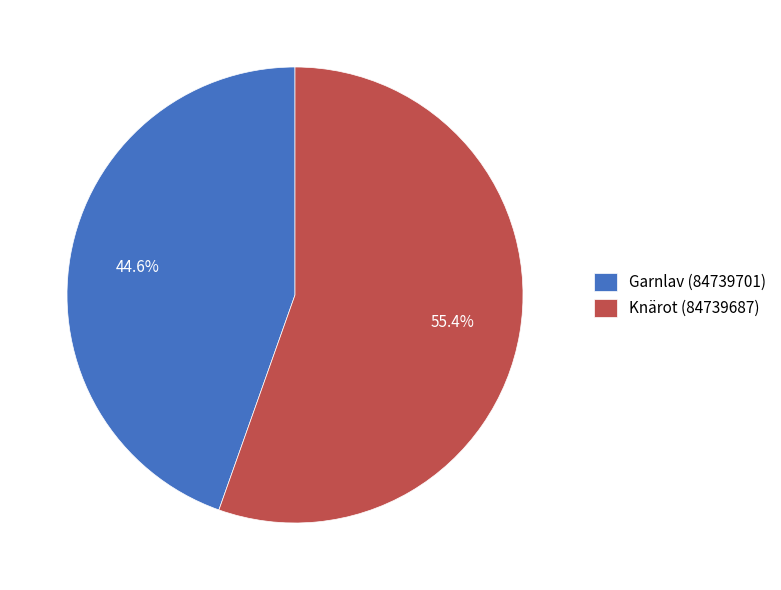

What is the majority slice?

Knärot (84739687)